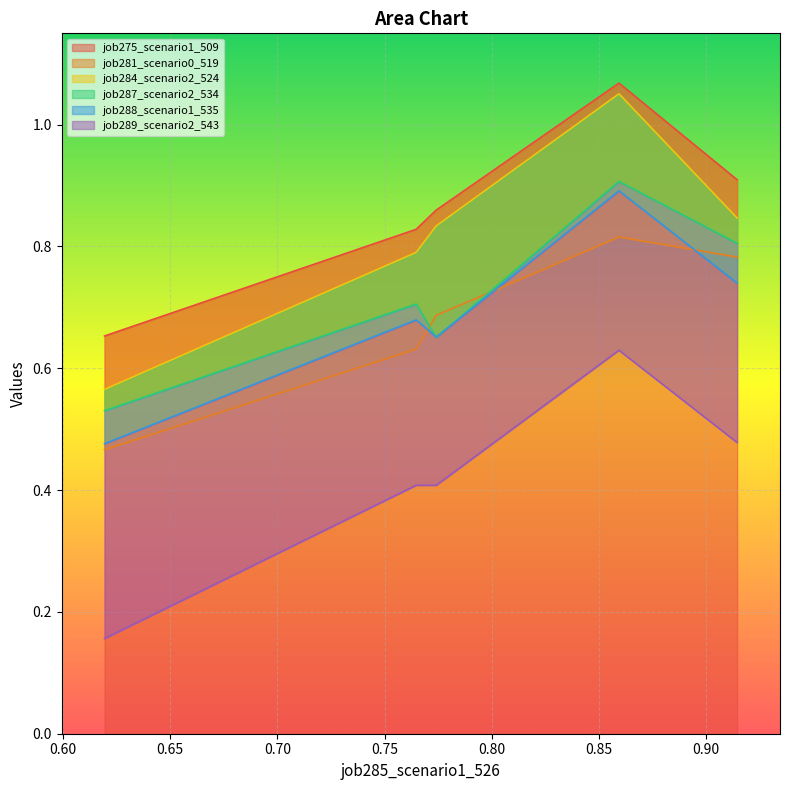

True or false: job281_scenario0_519 and job284_scenario2_524 cross at least once.

False